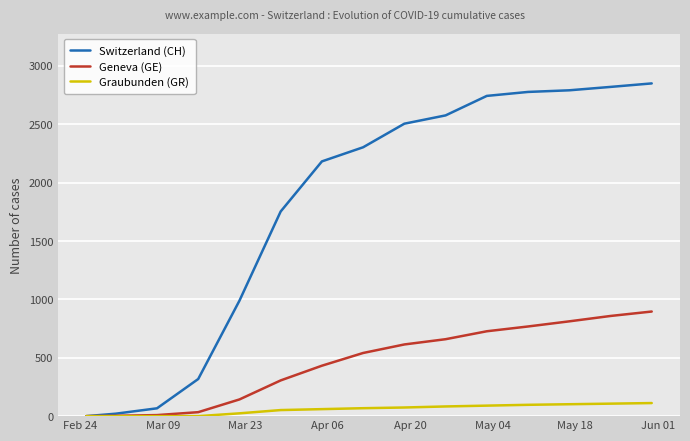

What is the maximum value for Geneva (GE)?

896